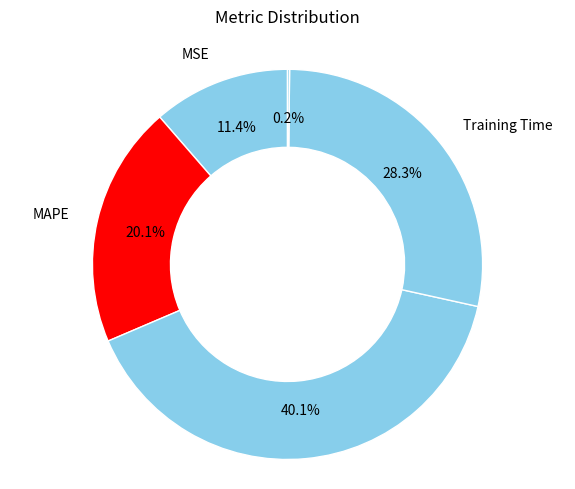

To the nearest percent, what portion does MAPE represent?

20%